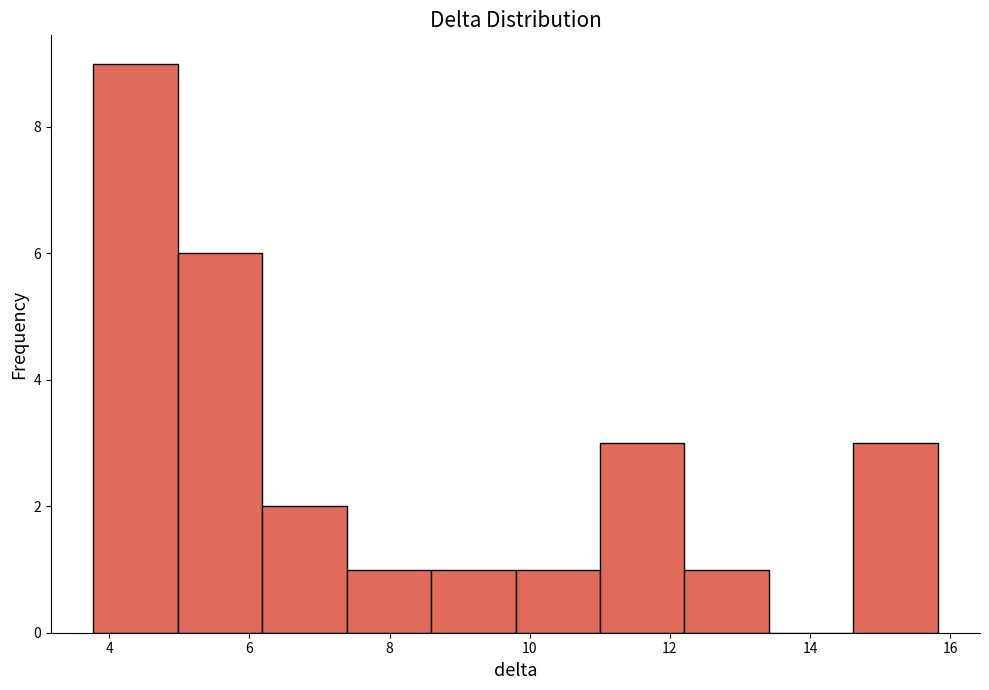

Reading left to right, transcribe this chart: for each bar, give the range it covers on the x-axis and its height. Neither the bar edges nor the heights are printed on the chart, so give them approximately, as read against the axes.

3.8 to 5.0: 9
5.0 to 6.2: 6
6.2 to 7.4: 2
7.4 to 8.6: 1
8.6 to 9.8: 1
9.8 to 11.0: 1
11.0 to 12.2: 3
12.2 to 13.4: 1
13.4 to 14.6: 0
14.6 to 15.8: 3